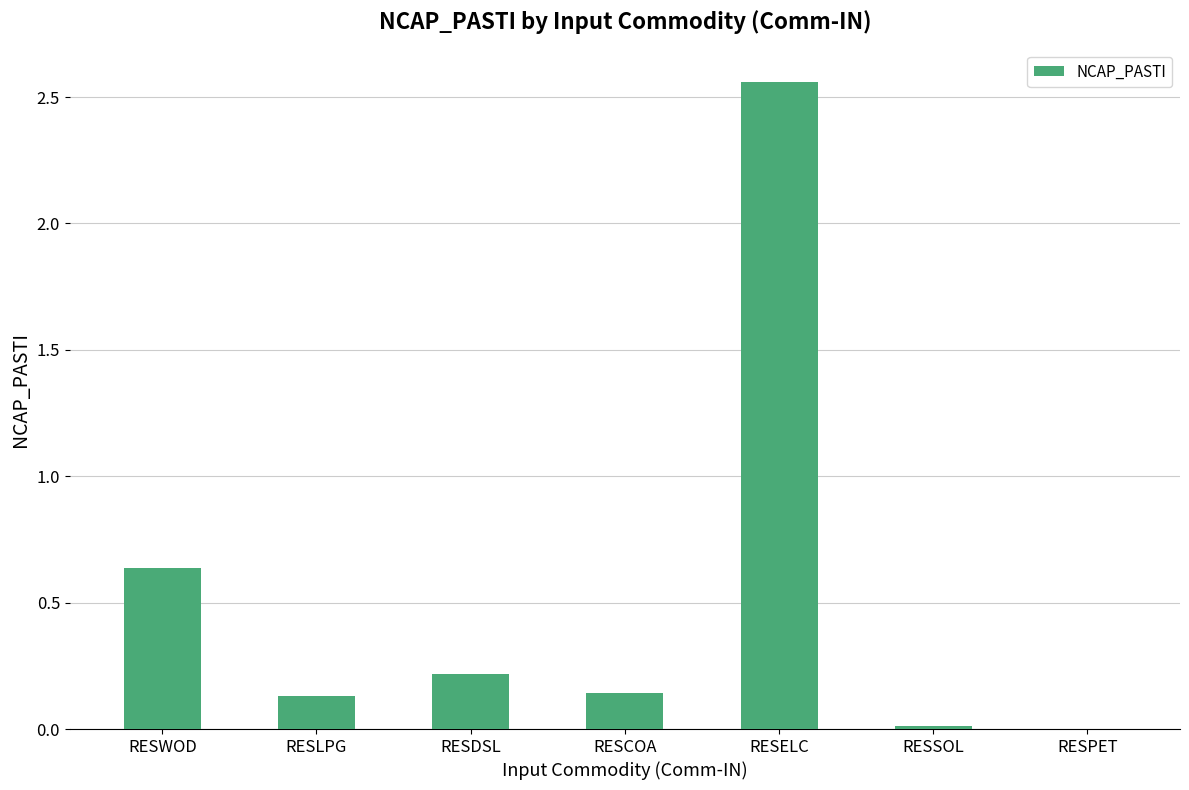

At which category does the chart reach its peak across all series?

RESELC